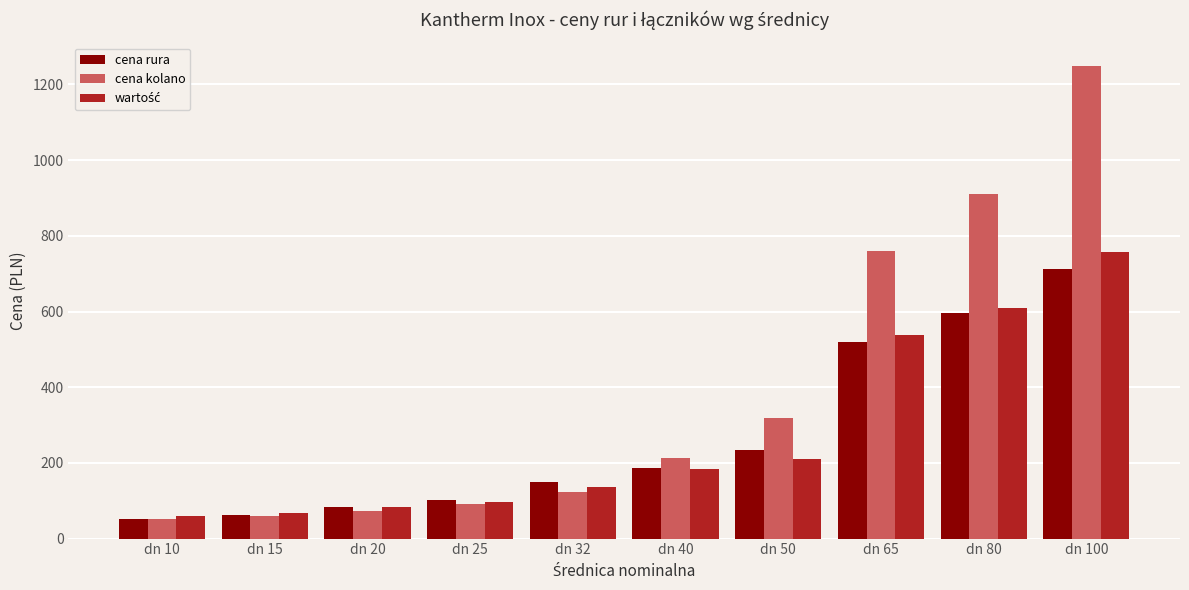

What is the difference between the cena rura values at dn 50 and dn 25?

132.9